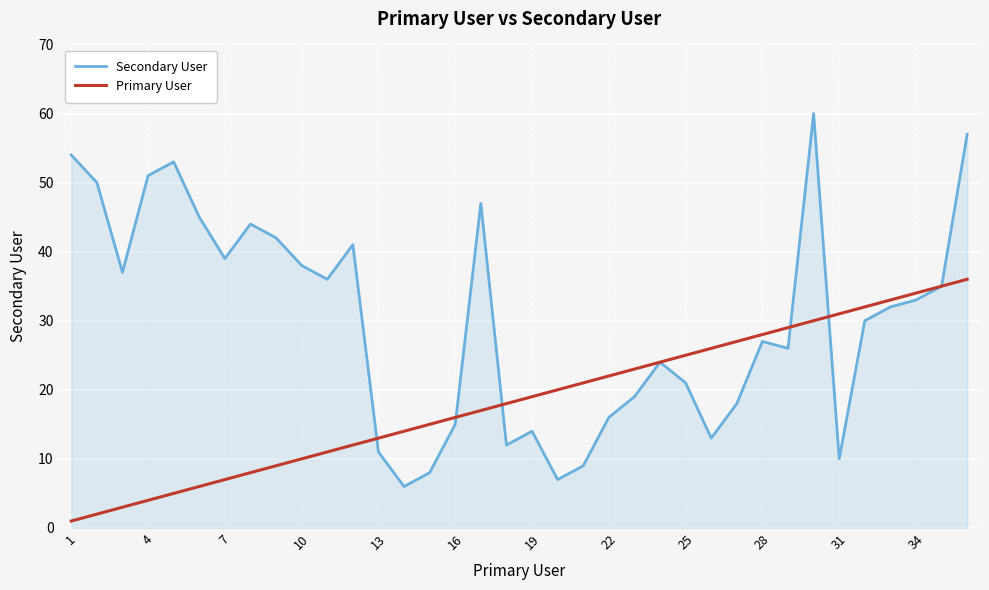

Which series has the widest spread of values?

Secondary User